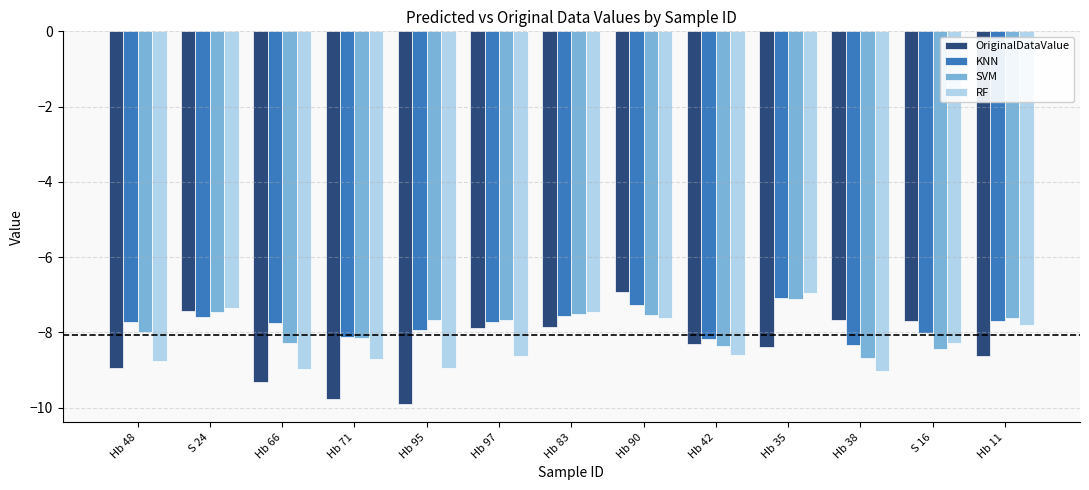

Is it true that RF equals -4.4 at Hb 11?

False